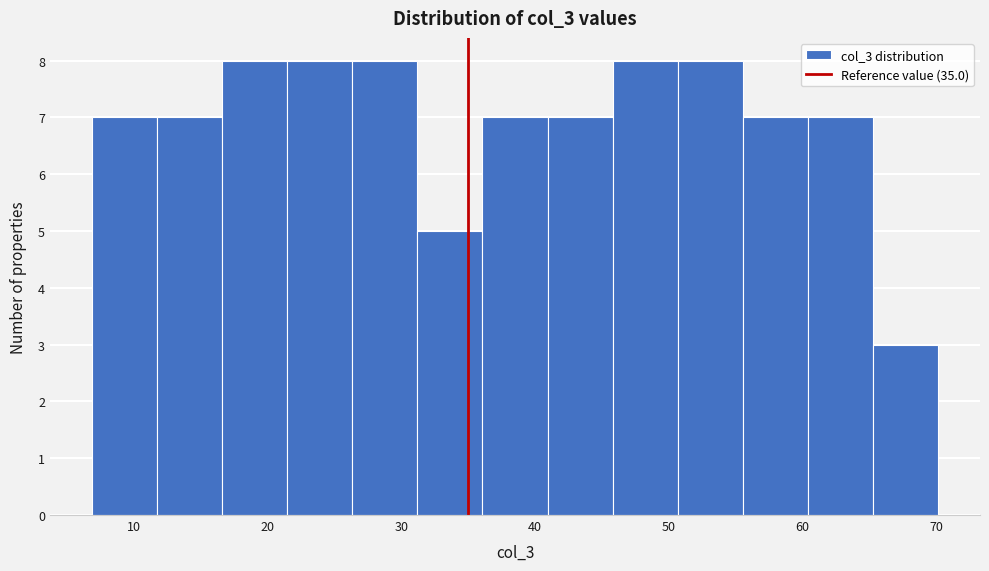

How tall is the bar that spans 41 to 46 on the x-axis? Neither the bar edges nor the heights are printed on the chart, so give them approximately, as read against the axes.

7